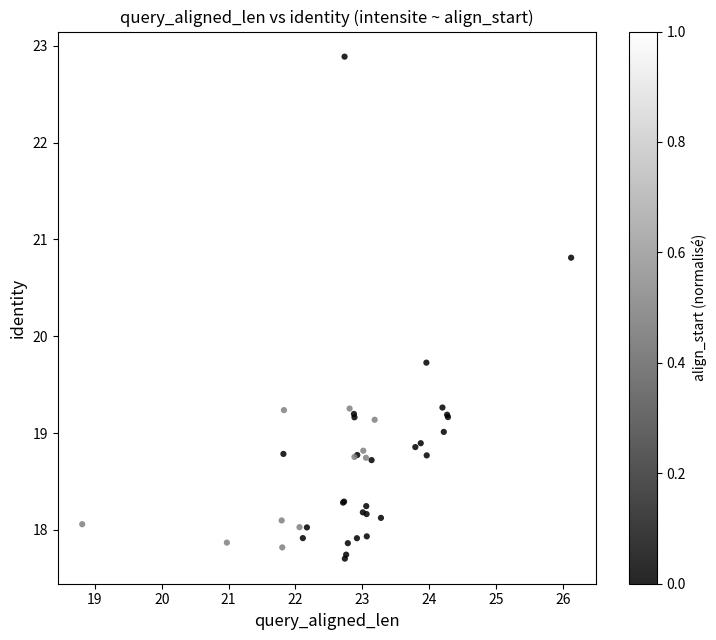

What Y value in the scatter plot is closest to 20?

19.7